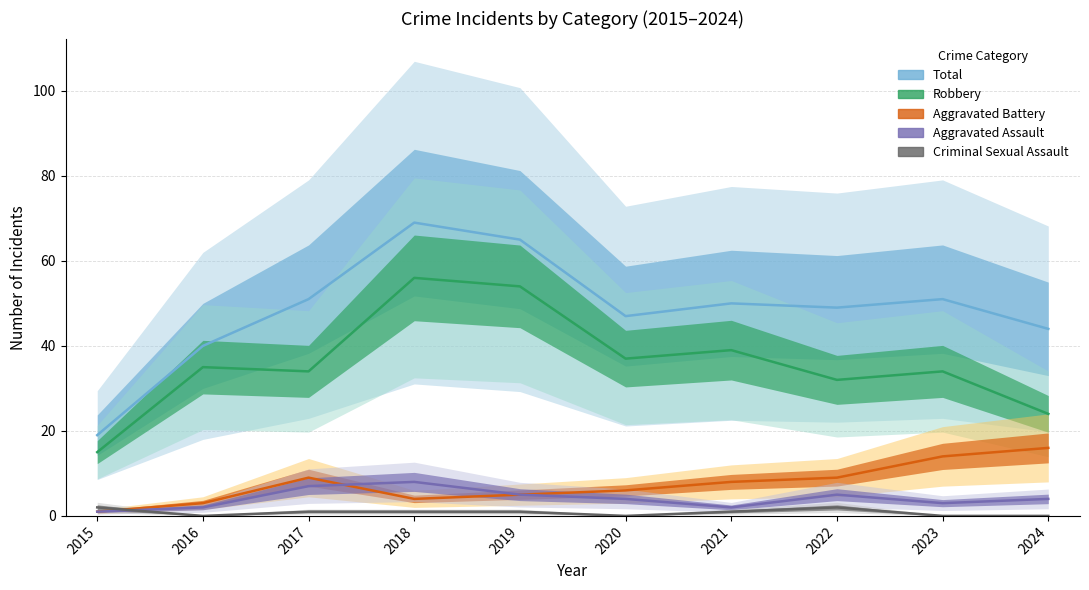

What is the maximum value shown in the chart?

69